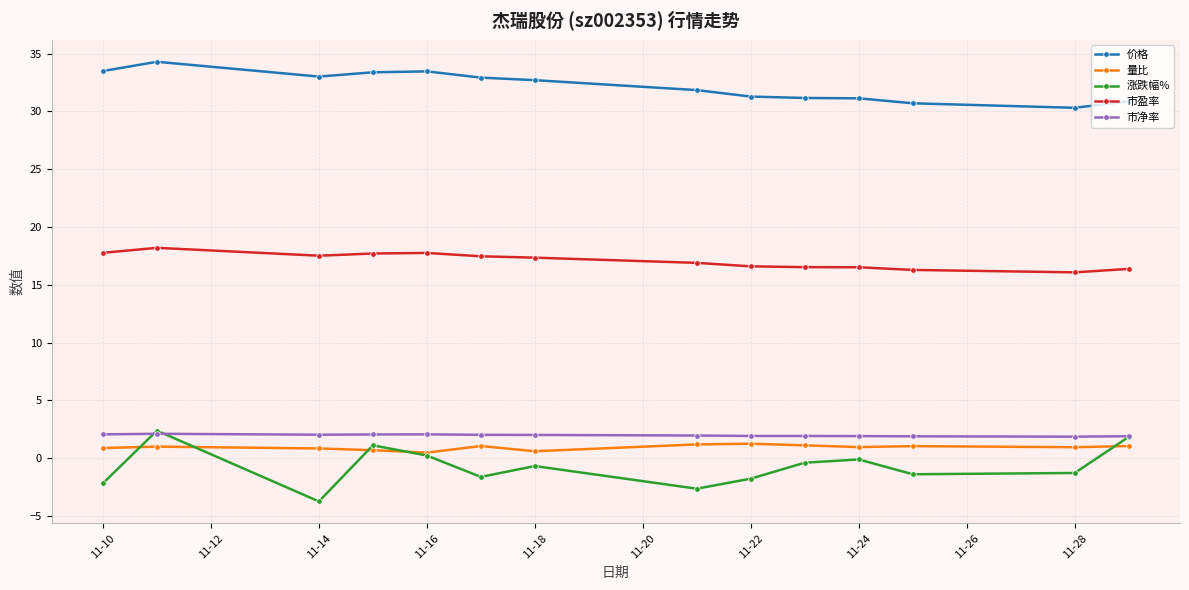

In 量比, how many points are higher than both neighbors (excluding endpoints)?

4